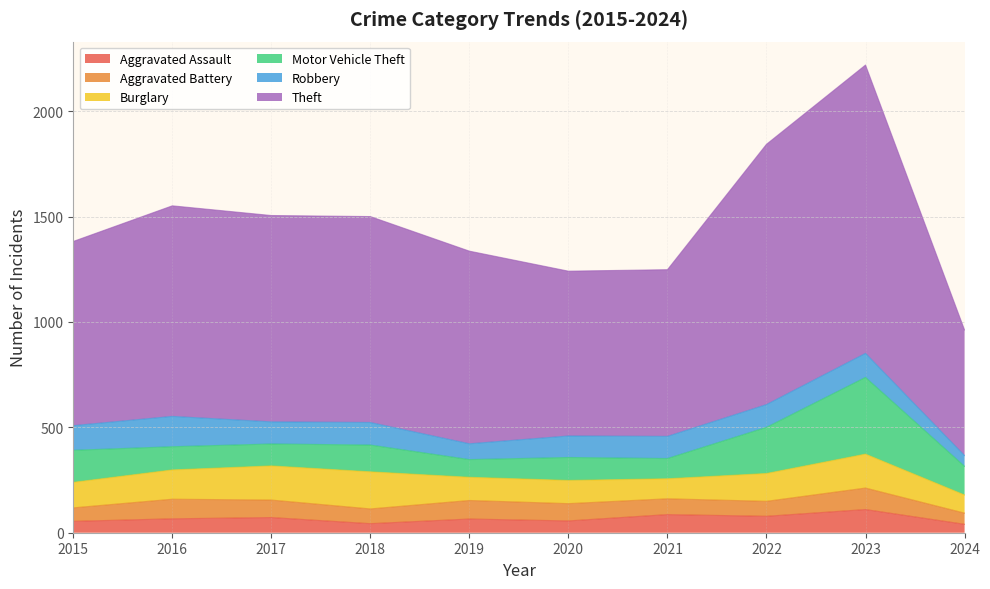

What is the smallest value displayed?

40